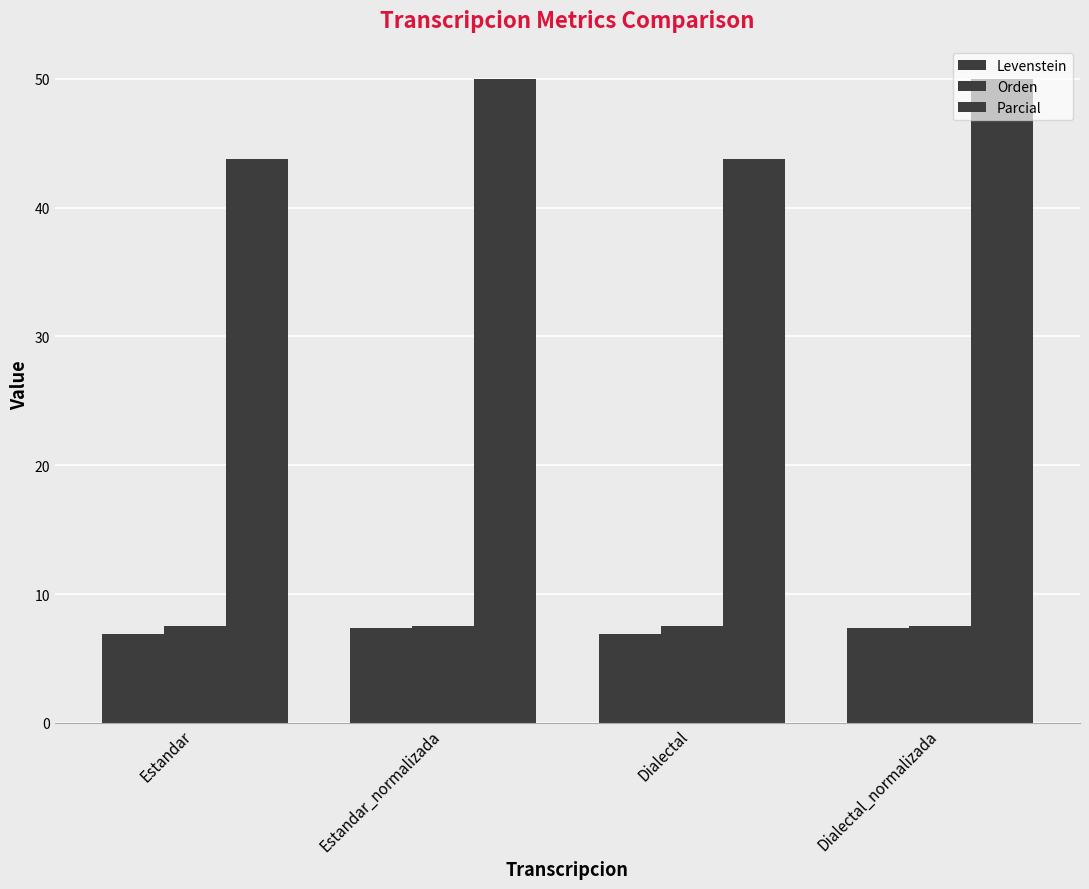

Which has a higher value, Dialectal or Dialectal_normalizada?

Dialectal_normalizada